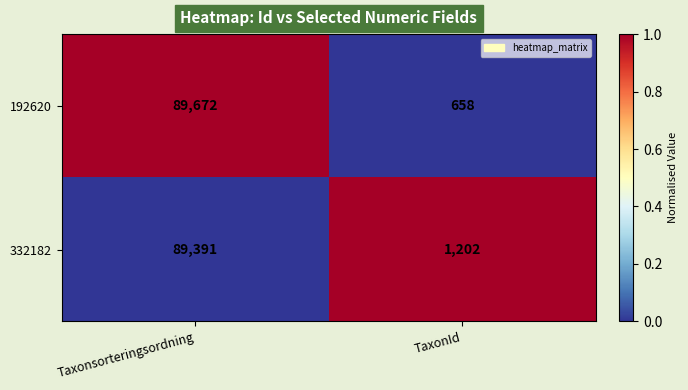

What is the greatest value displayed?

89672